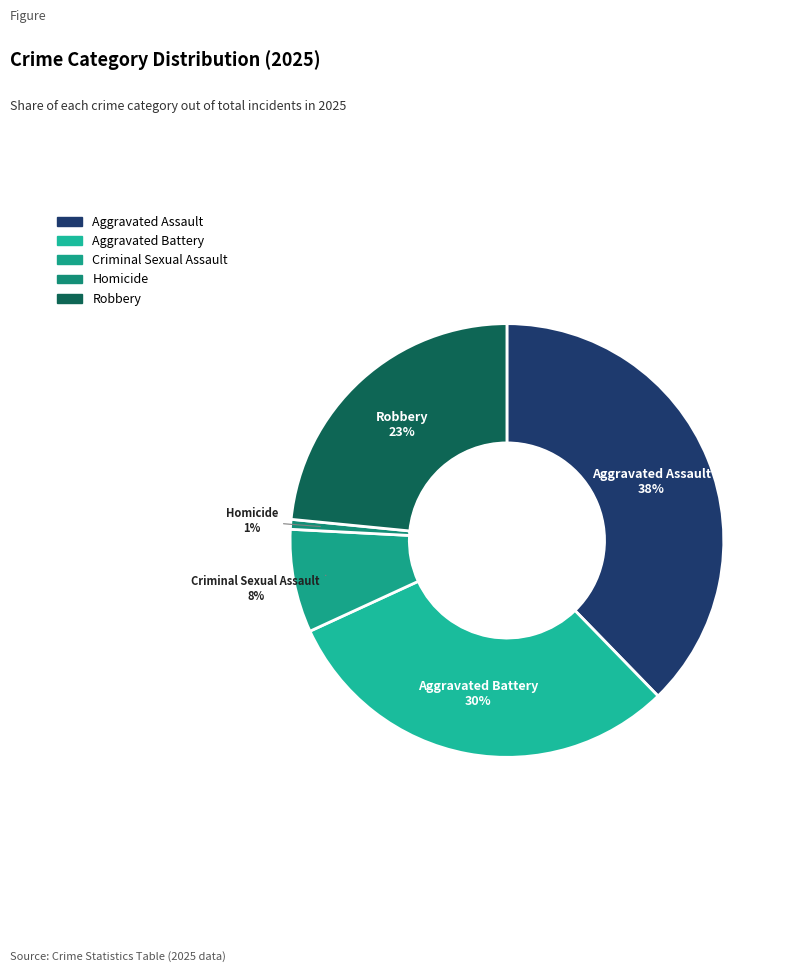

To the nearest percent, what percentage of the pie is Criminal Sexual Assault?

8%